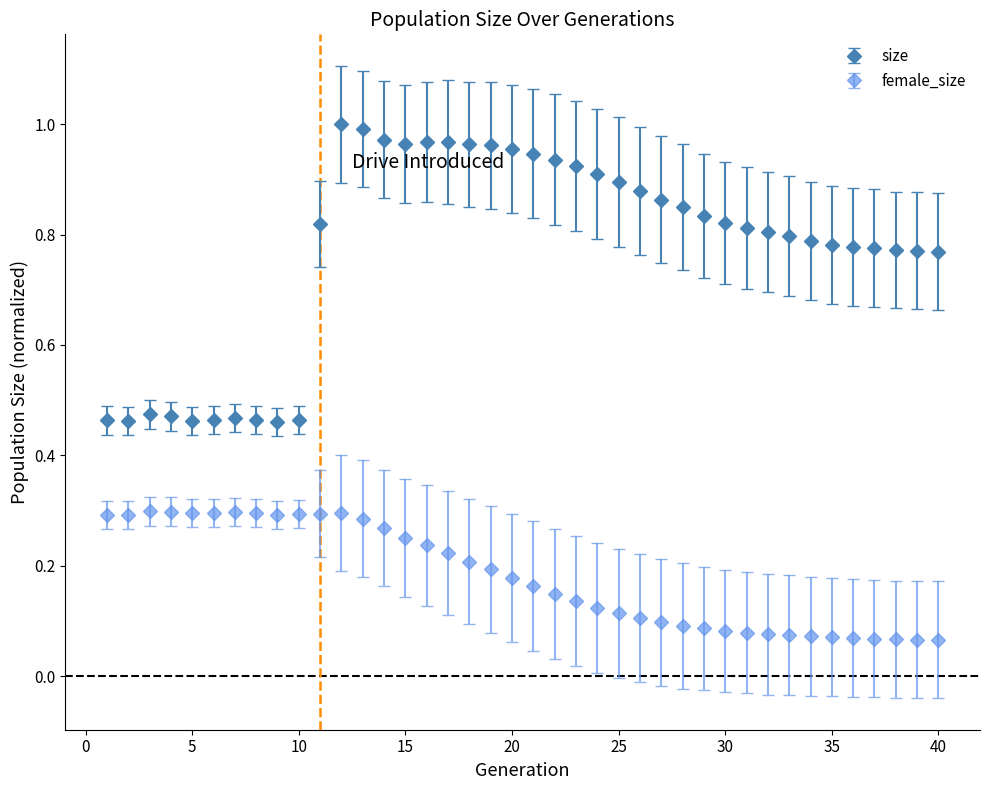

Which series has the largest total across all categories?

size